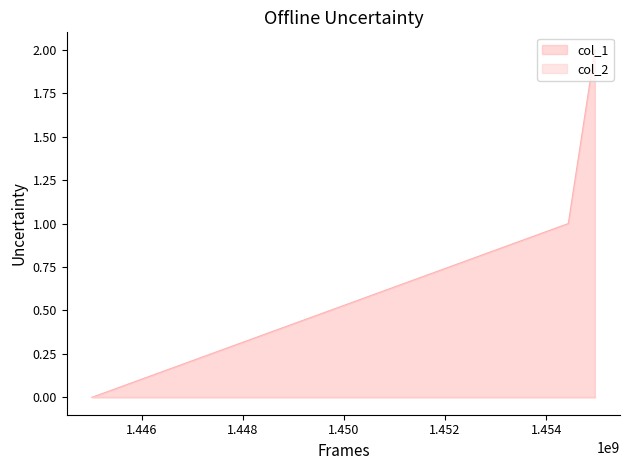

Reading left to right, list all the values displayed in this chart.

0	1	2